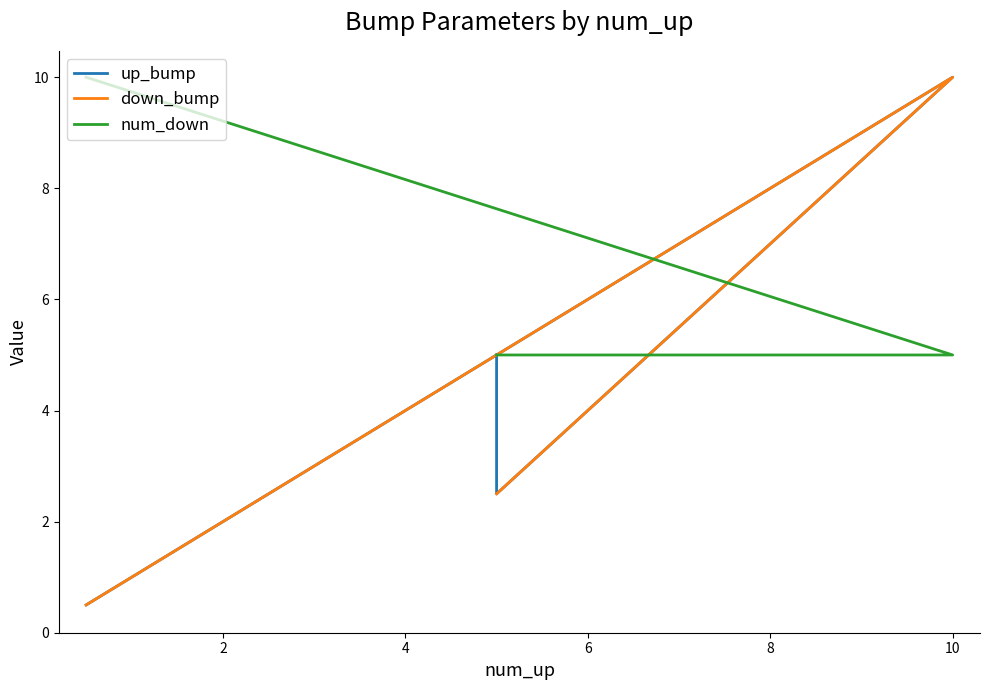

Which series has the largest range (max minus min)?

up_bump